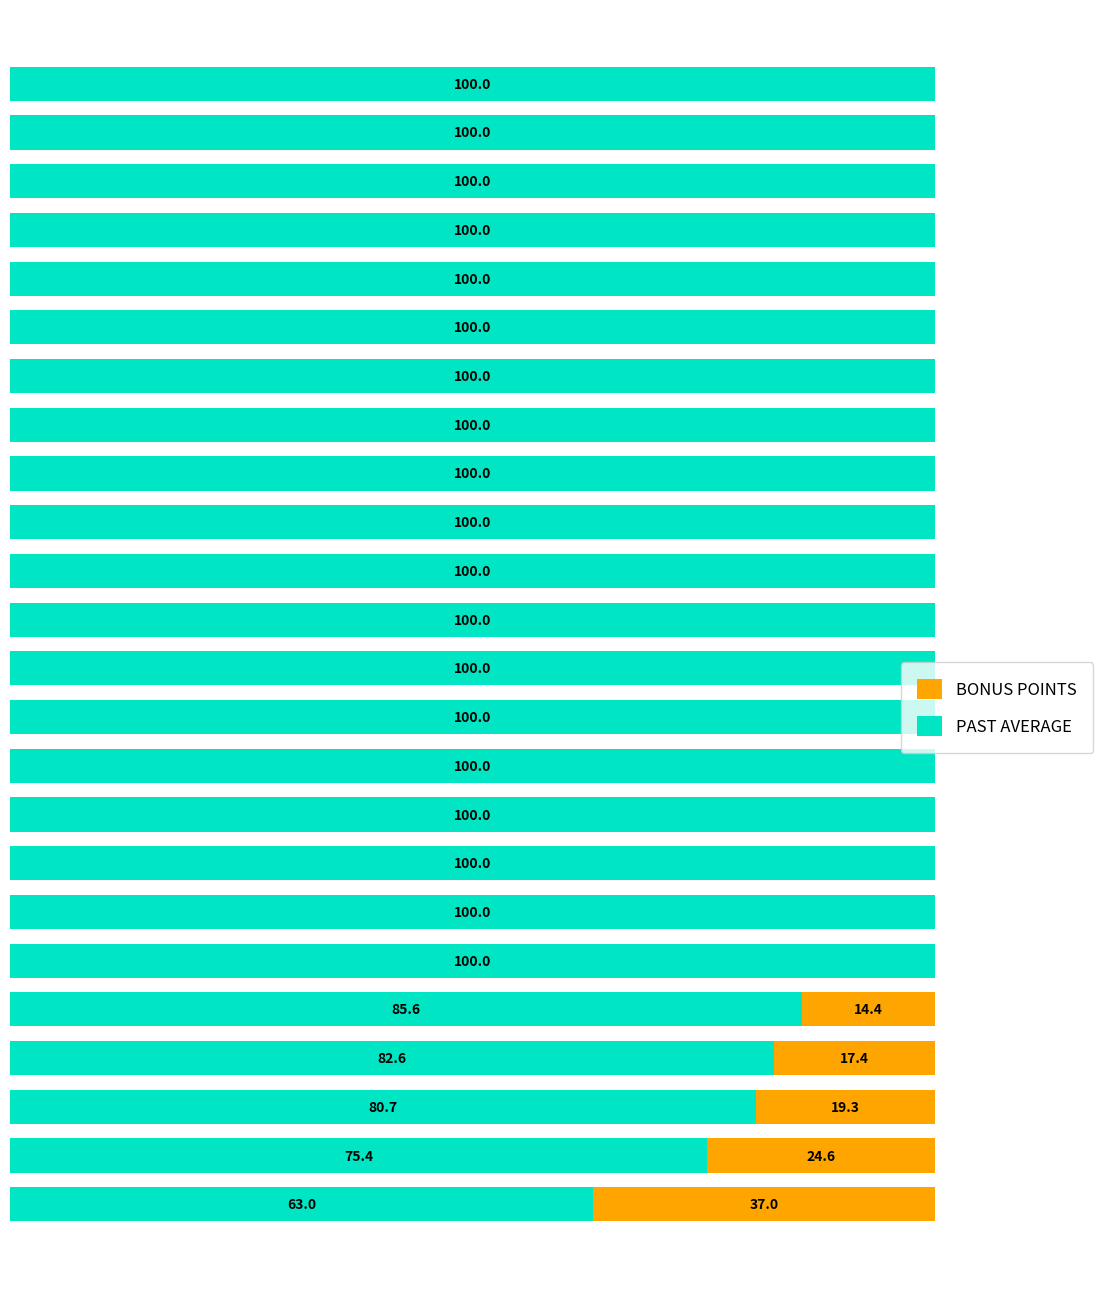

What are all the series names shown in the legend?

BONUS POINTS, PAST AVERAGE